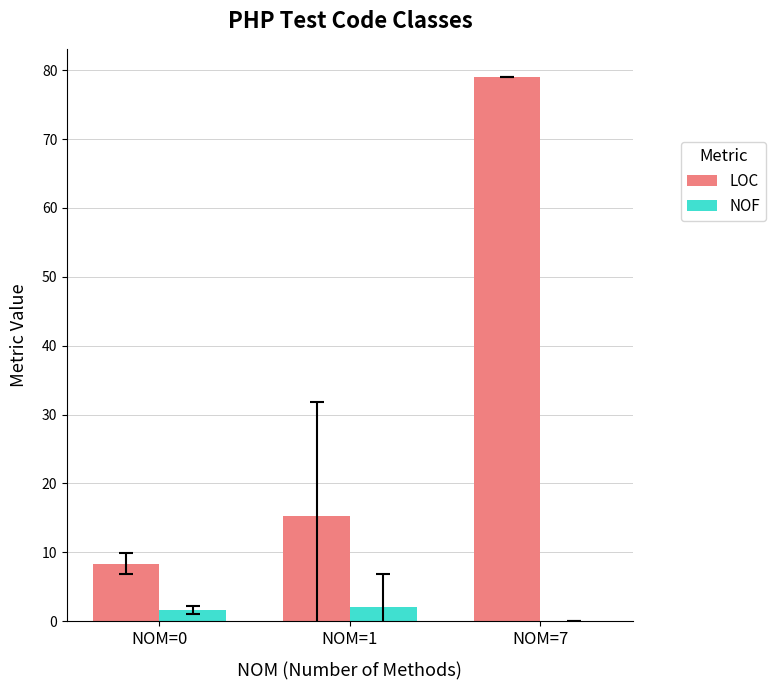

Are the bars grouped side by side (vs. stacked)?

Yes